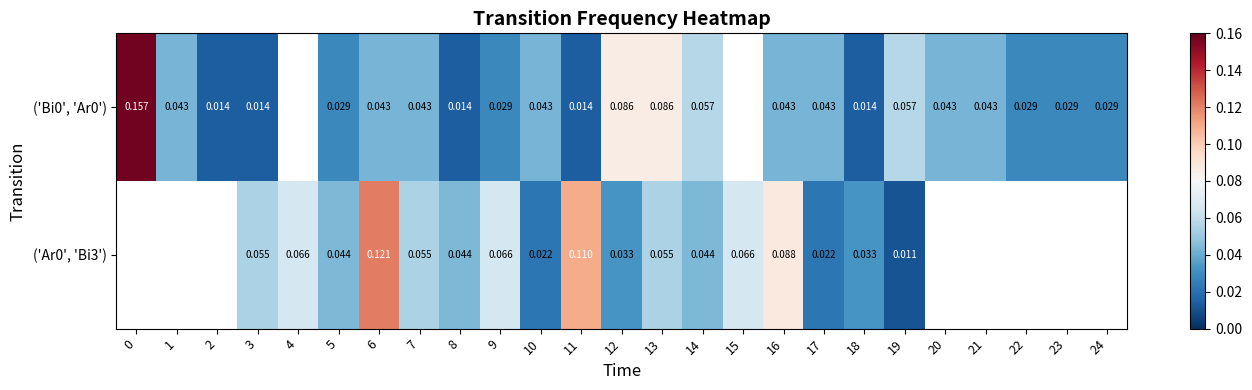

At 9, list the series in order from largest to smallest.

('Ar0', 'Bi3'), ('Bi0', 'Ar0')